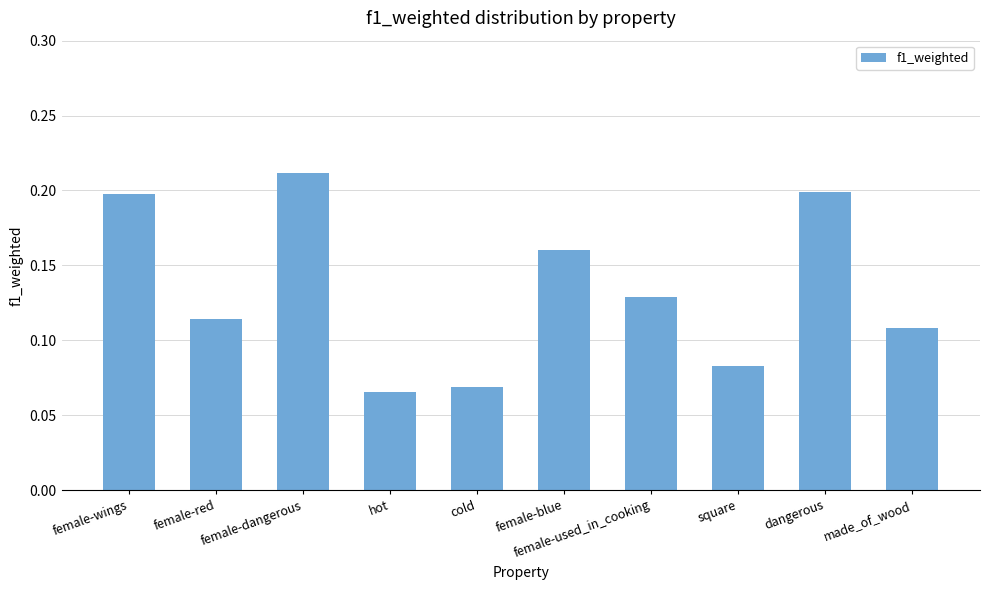

The chart shows a value of 0.1 at female-wings. True or false?

False